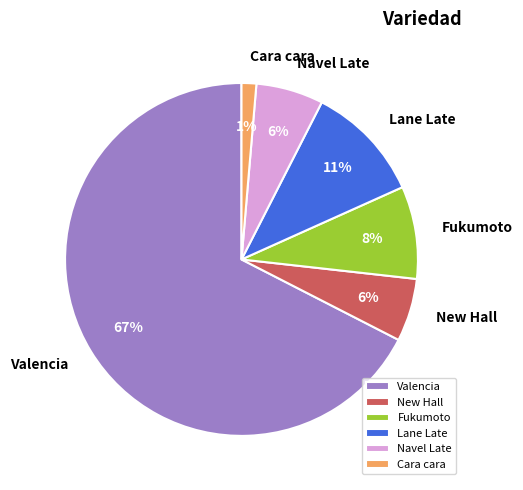

How many slices are in this pie chart?

6